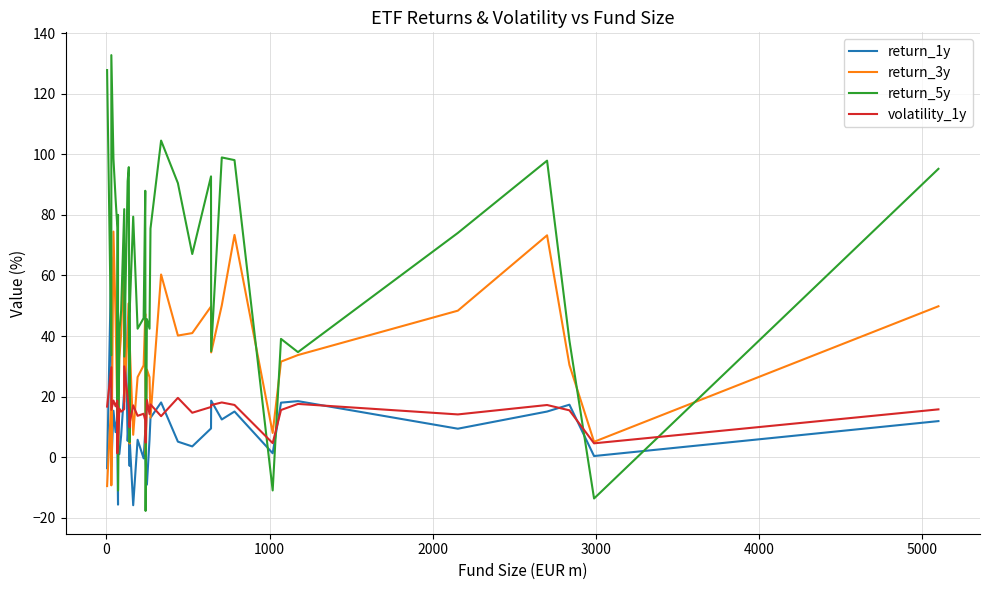

What is the value of the return_5y point at the 5th from the left?

85.4